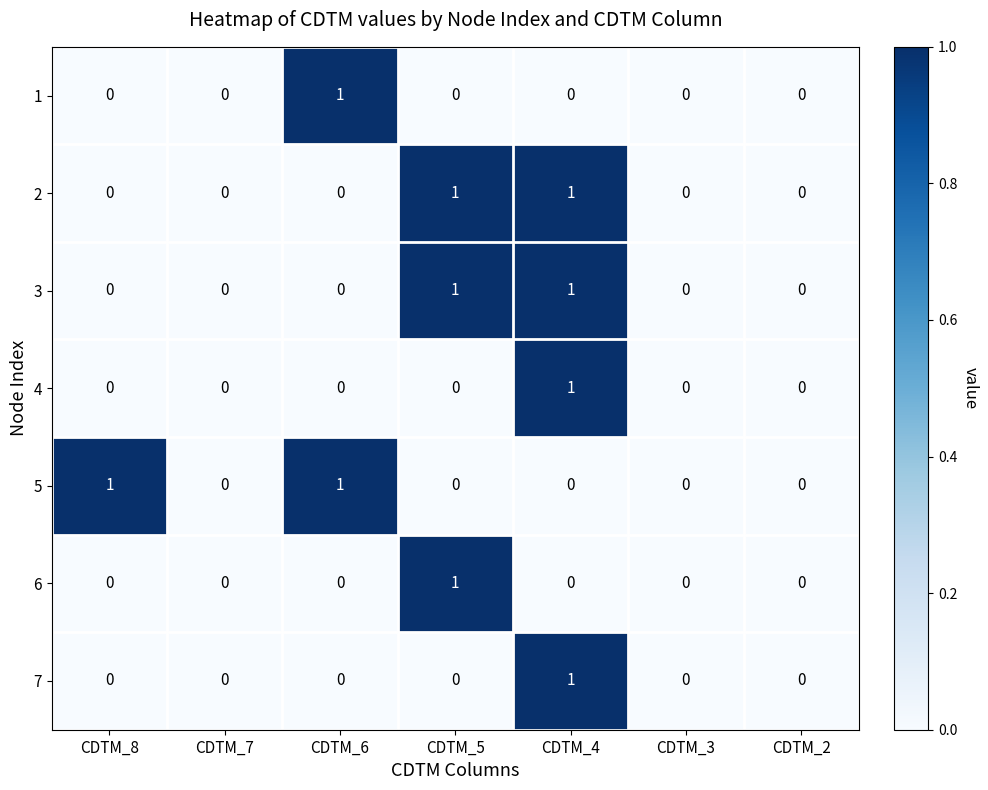

At which category is the sum across all series the highest?

CDTM_4